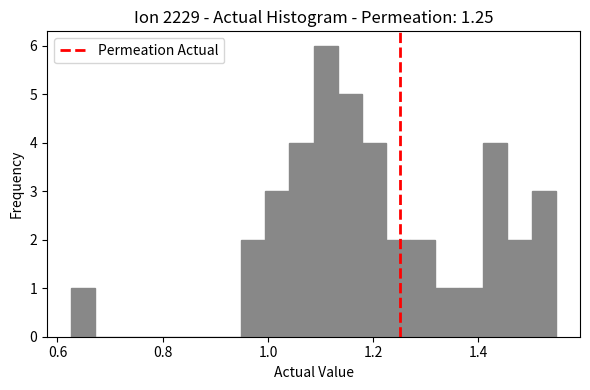

Read against the x-axis, roughly where is the centre of the tallest bar?

1.10